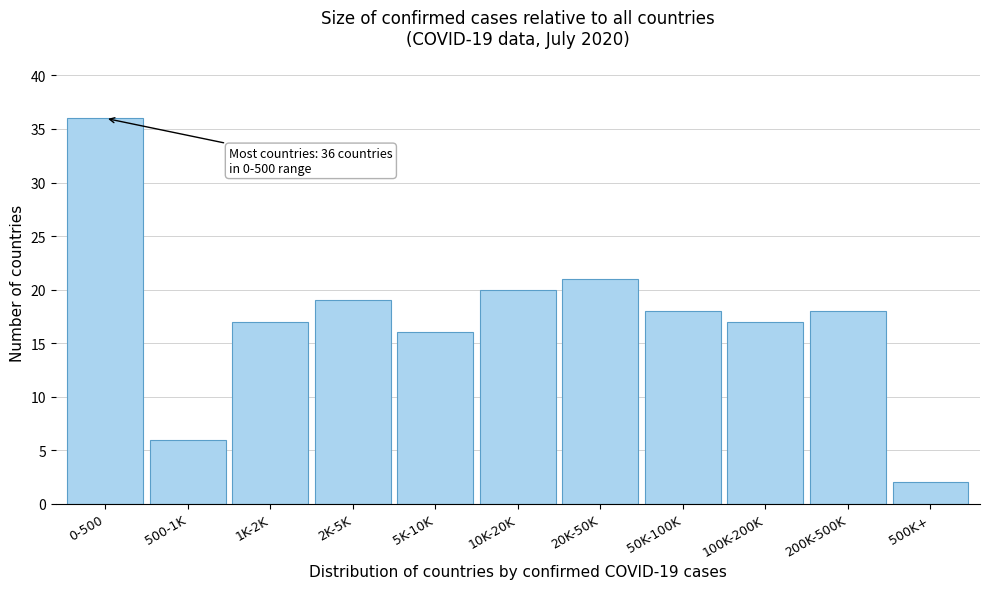

Reading left to right, extract all data points from this chart.

36	6	17	19	16	20	21	18	17	18	2